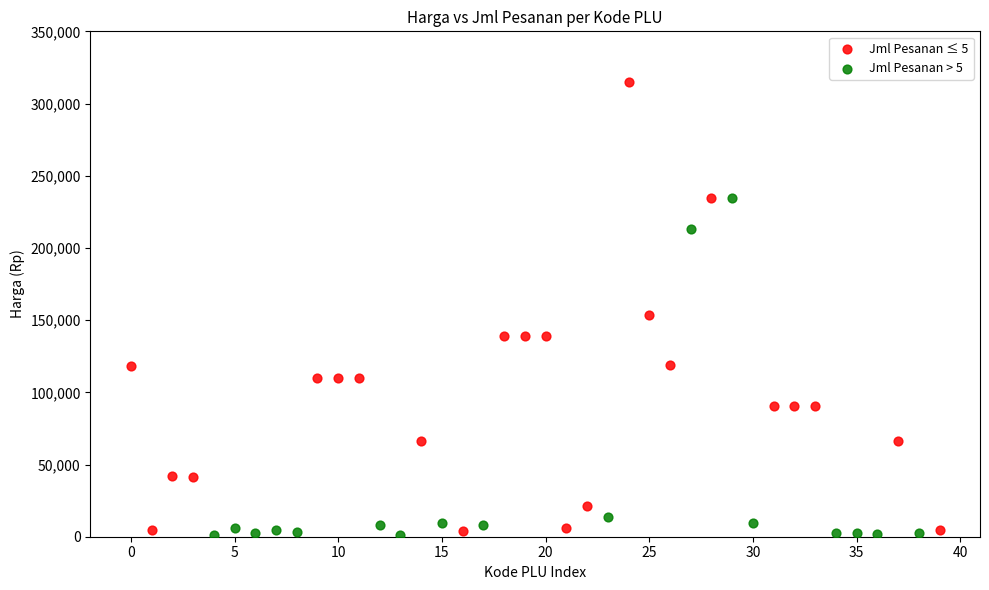

Which series has the largest Y range (max minus min)?

Jml Pesanan ≤ 5